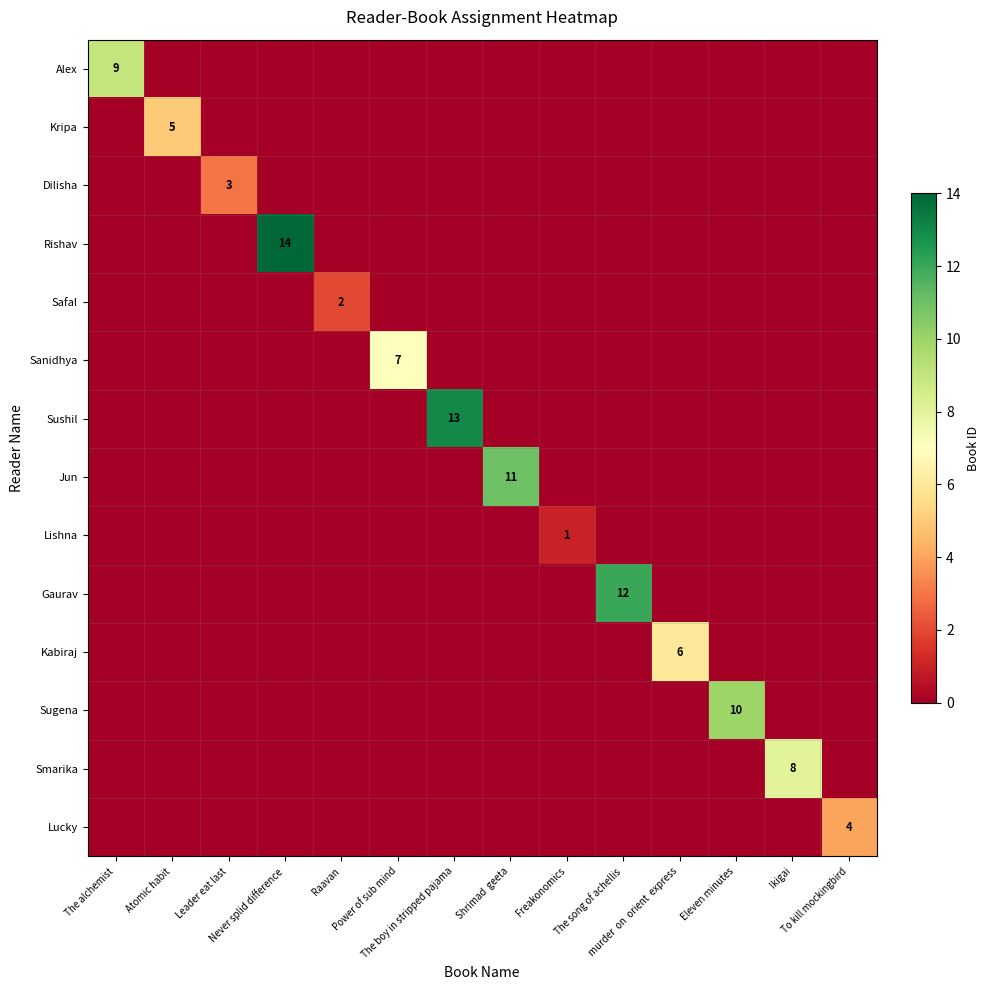

What is the total value across all series at The song of achellis?

12